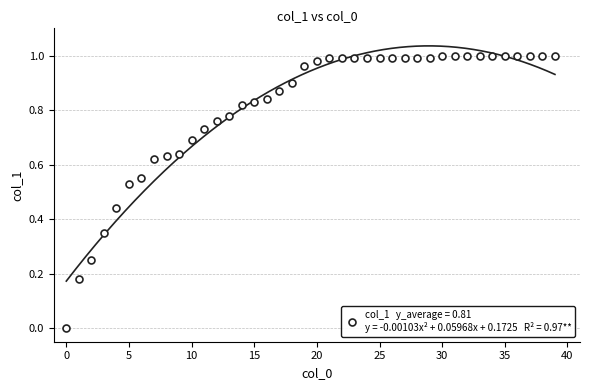

Does the chart have visible grid lines?

Yes